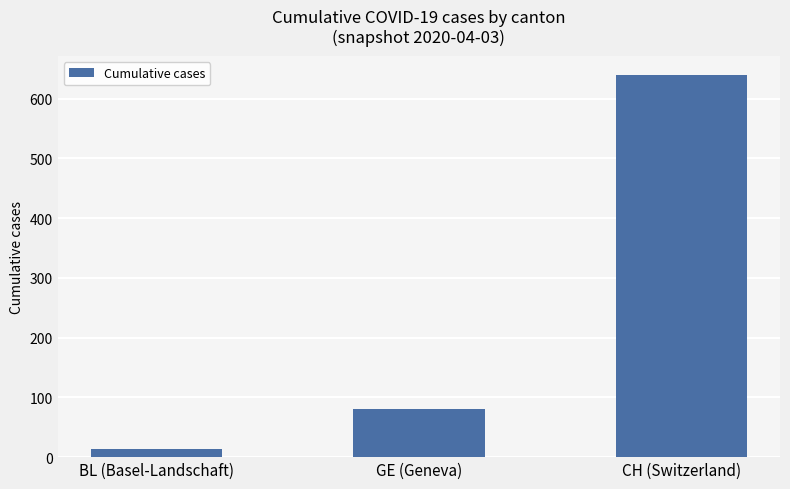

How many bars are there in total?

3